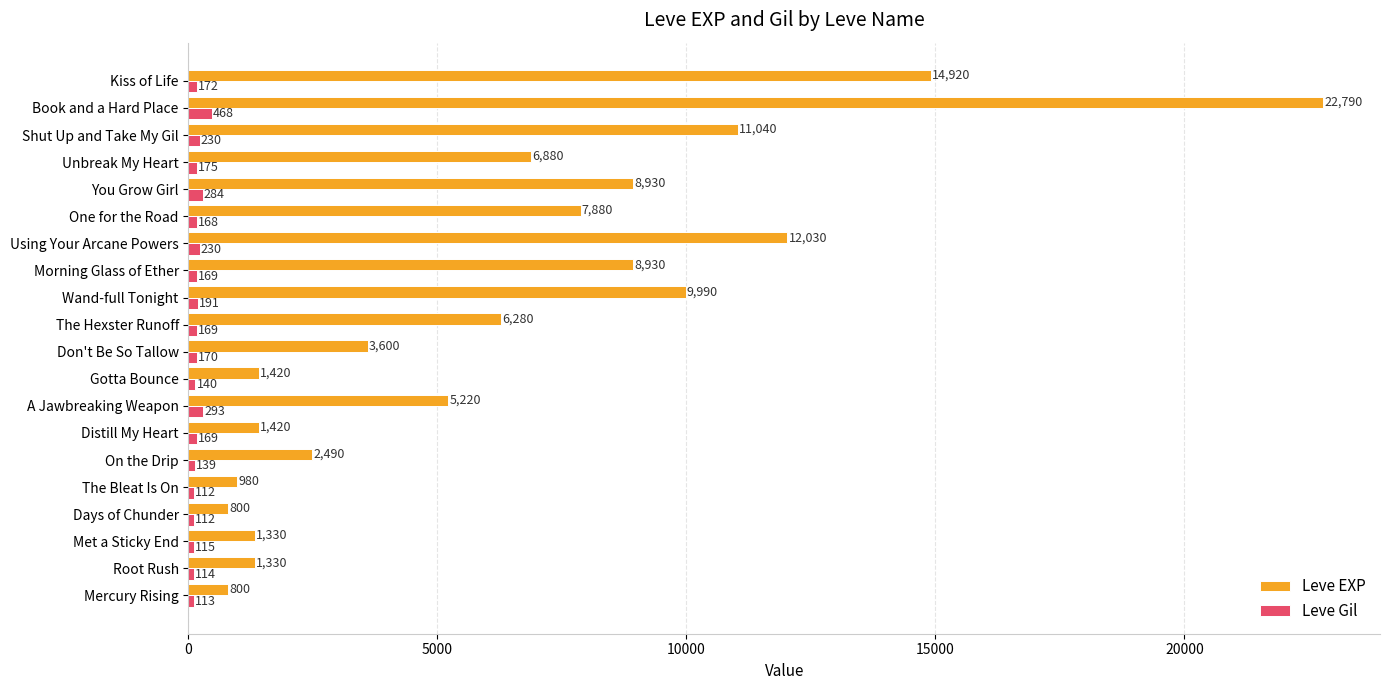

The value of Leve EXP at Don't Be So Tallow is 5941. True or false?

False